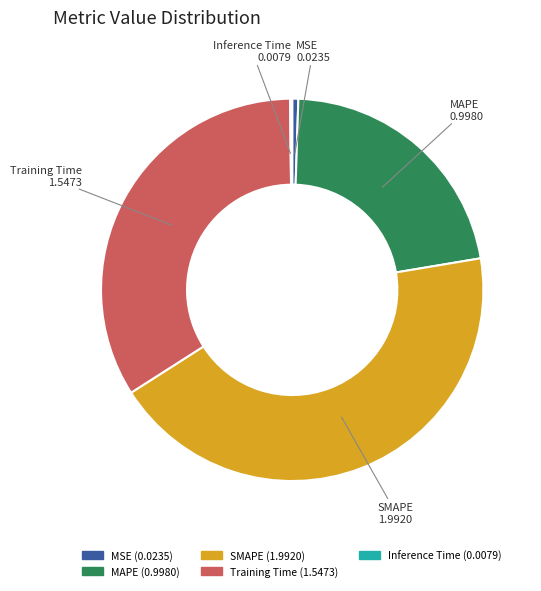

Is it true that MSE is 11% of the pie?

False